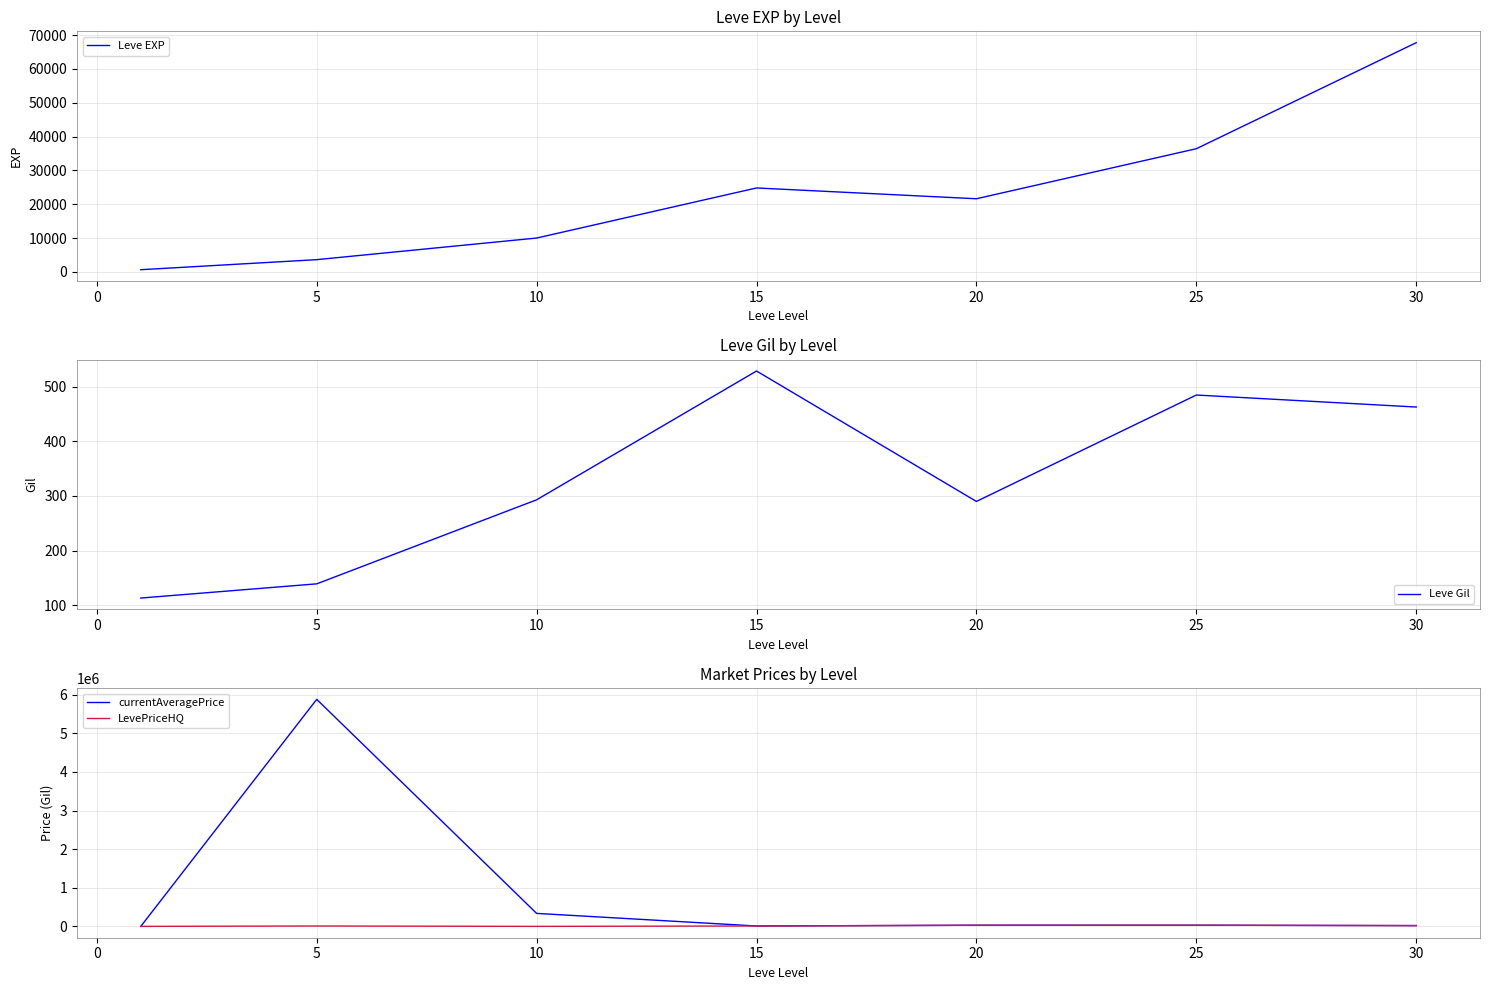

What is the highest value of the currentAveragePrice series?

5878613.0